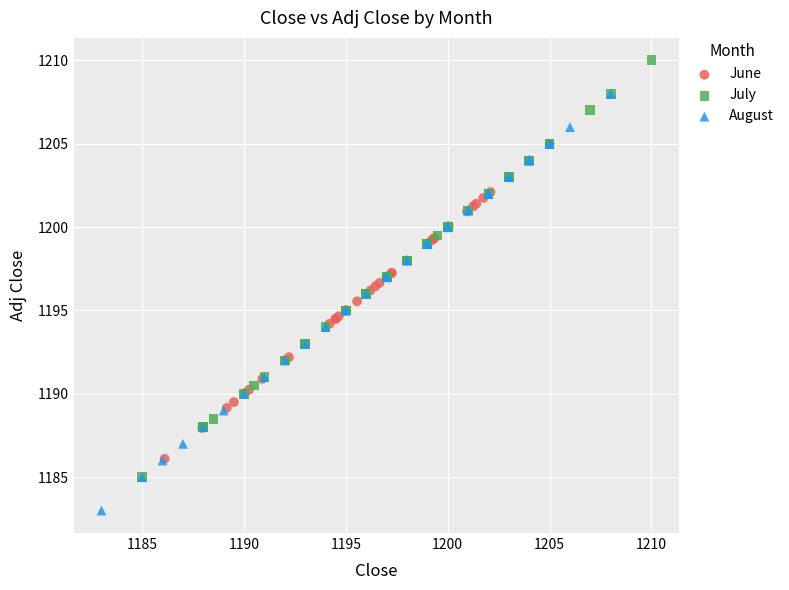

Which series reaches the maximum Y coordinate?

July